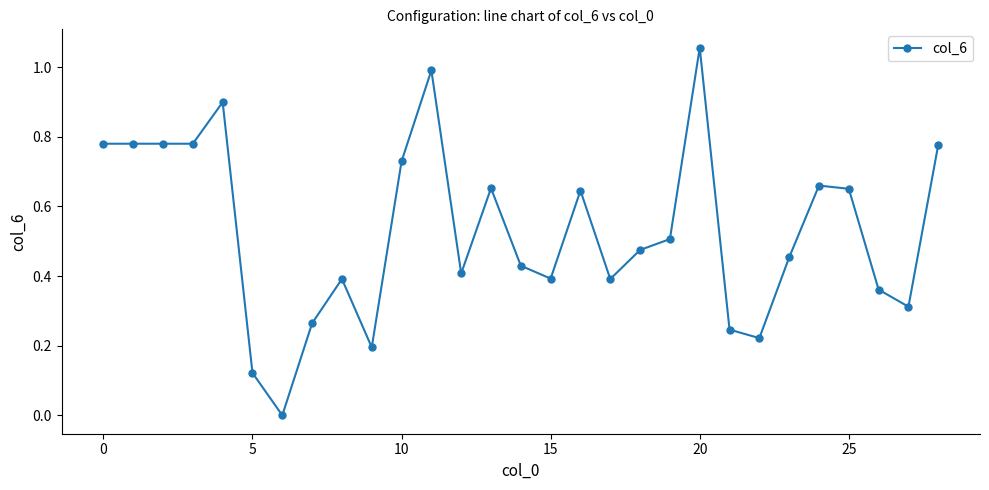

How many data points does each series have?

29